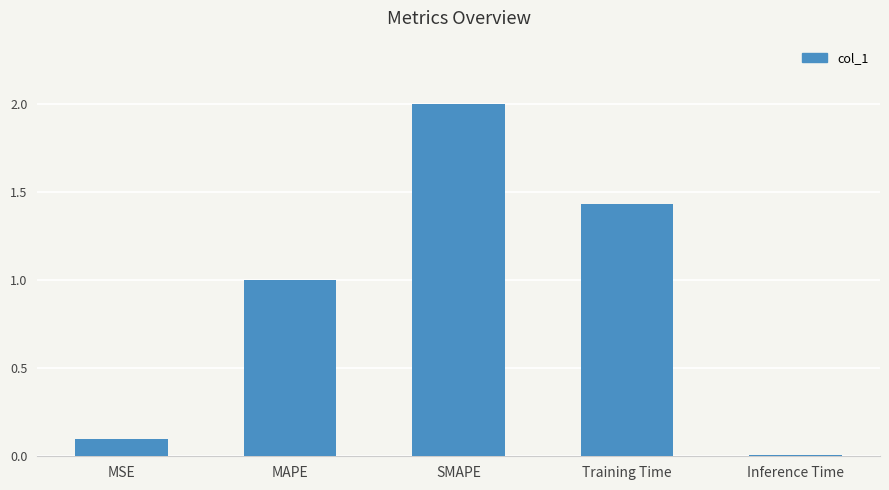

List the labels in order of value, largest first.

SMAPE, Training Time, MAPE, MSE, Inference Time